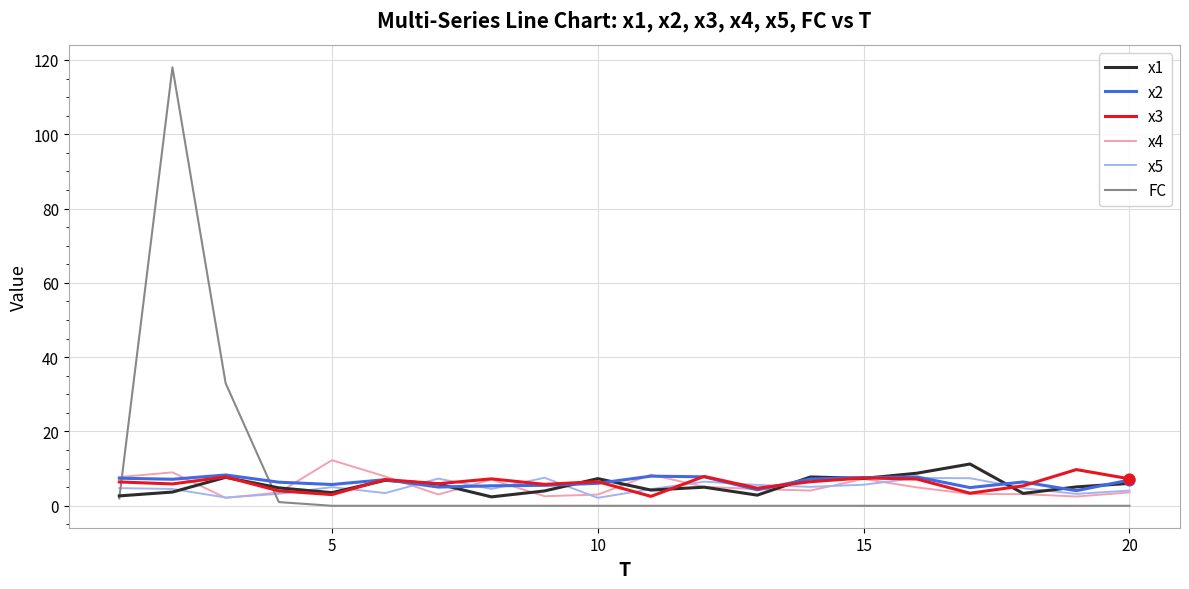

True or false: FC and x5 intersect in this chart.

True